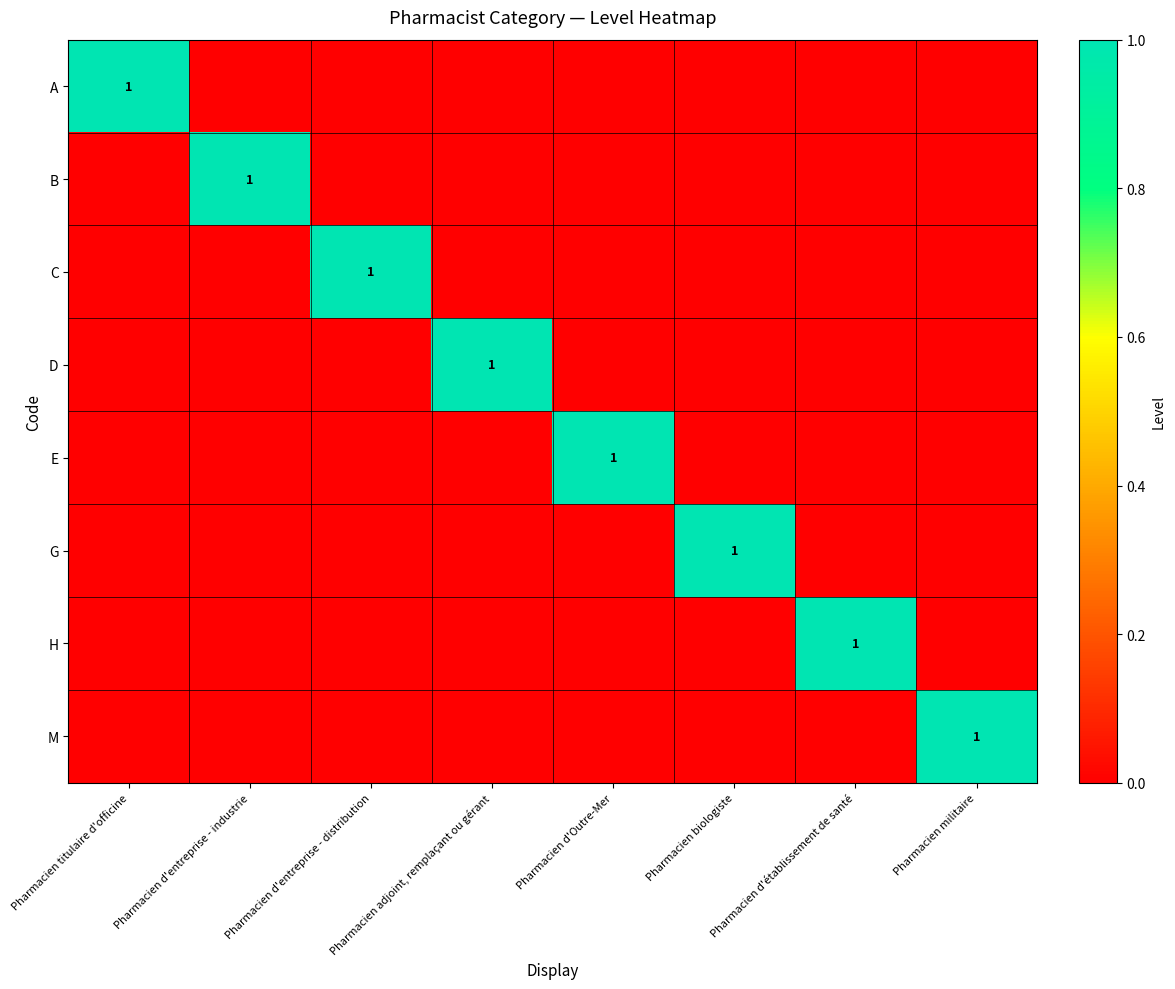

True or false: G has a value of 1 at Pharmacien biologiste.

True